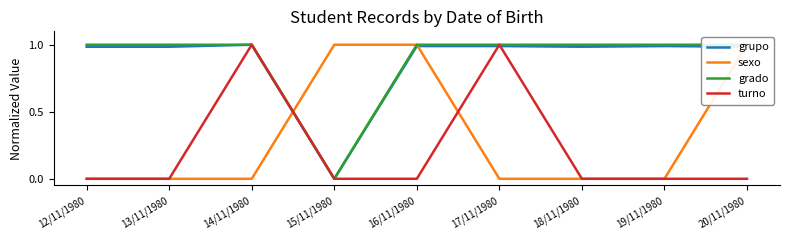

Which series has the largest range (max minus min)?

grupo